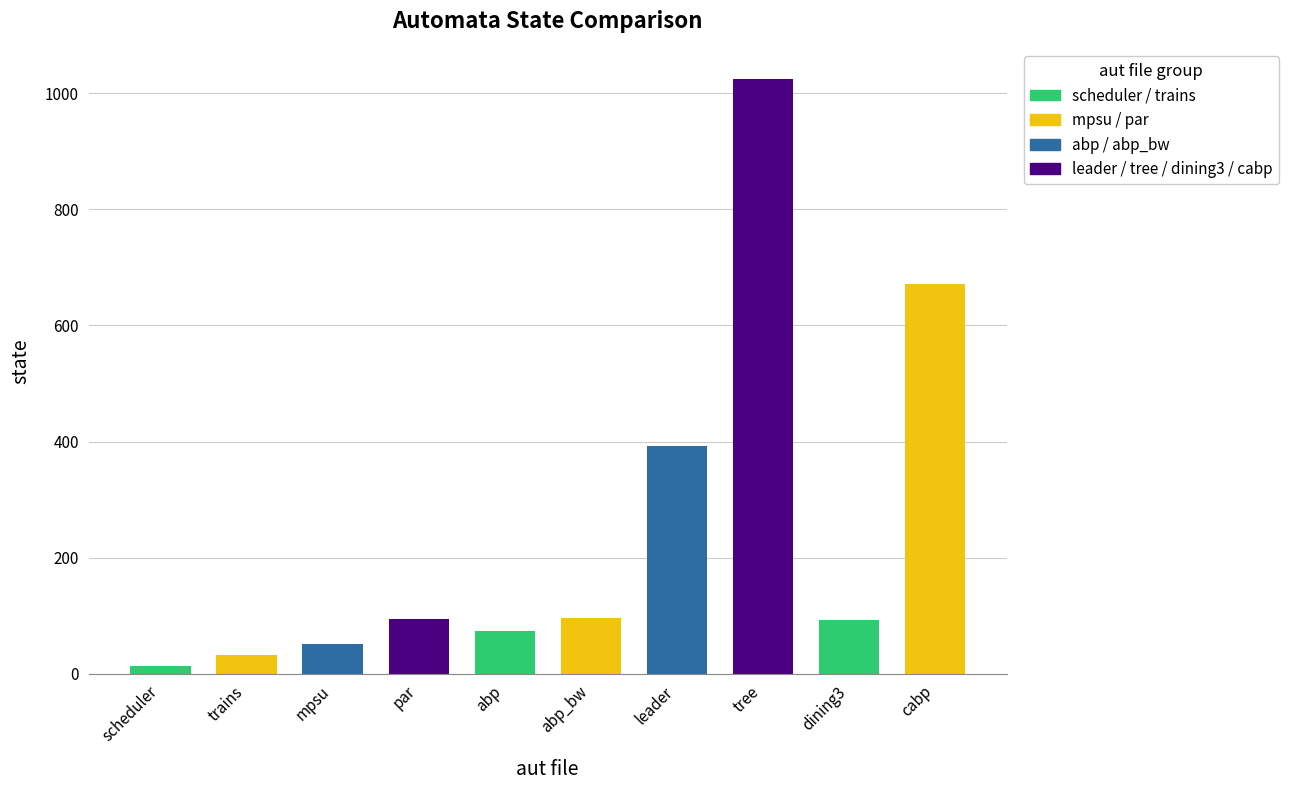

Is it true that the value at abp_bw is 97?

True